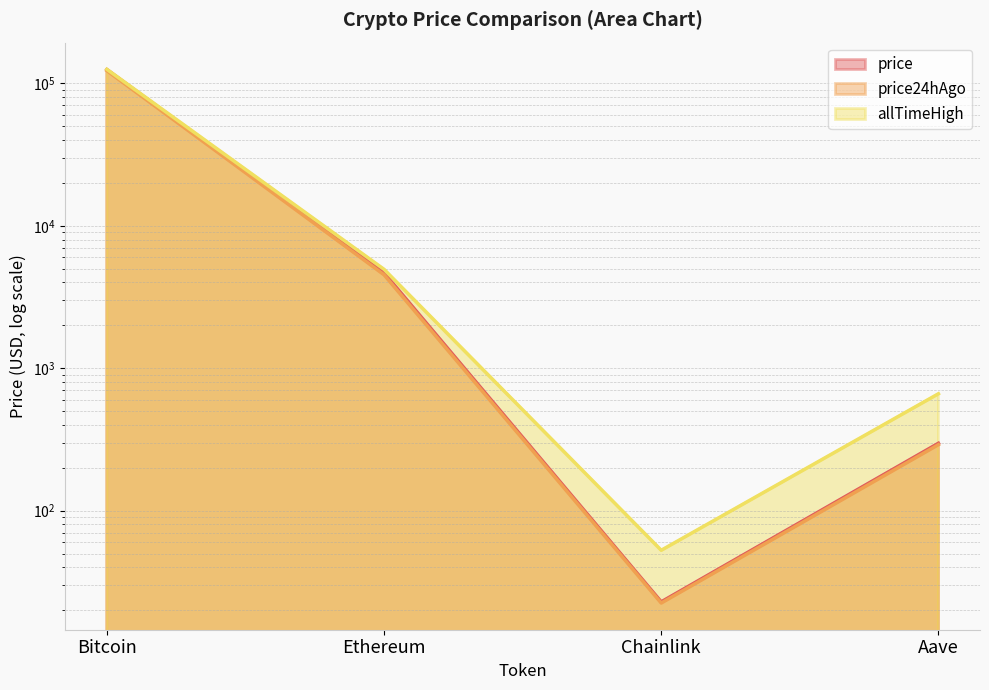

What is the value of the price24hAgo point at the 2nd from the left?

4530.9